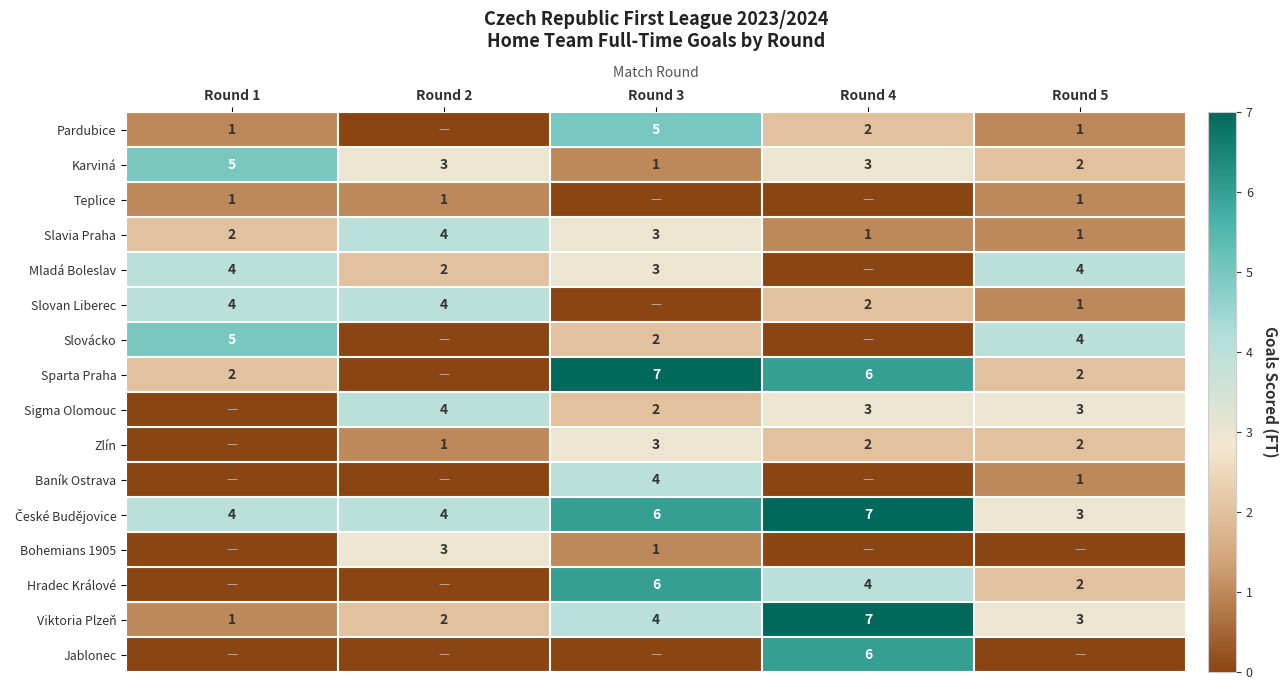

At which category is the sum across all series the highest?

Round 3